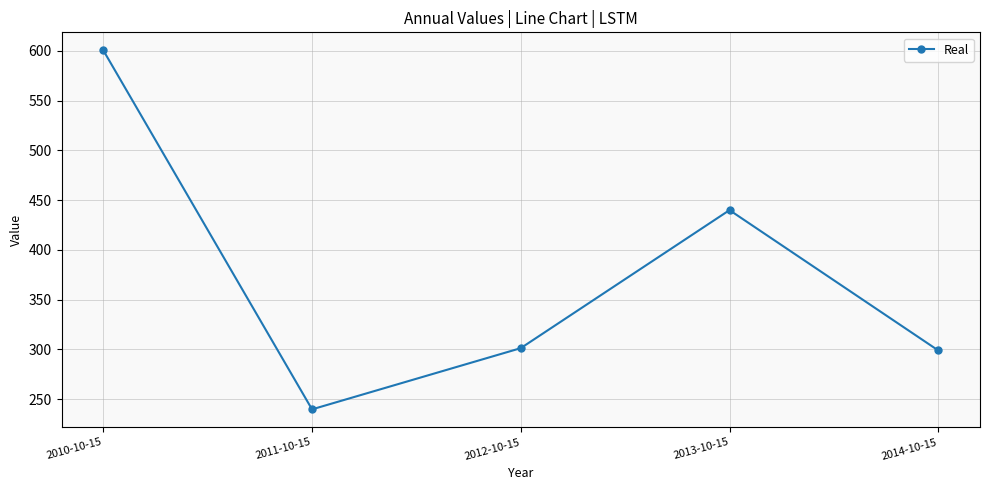

The value at 2013-10-15 is 605.4. True or false?

False